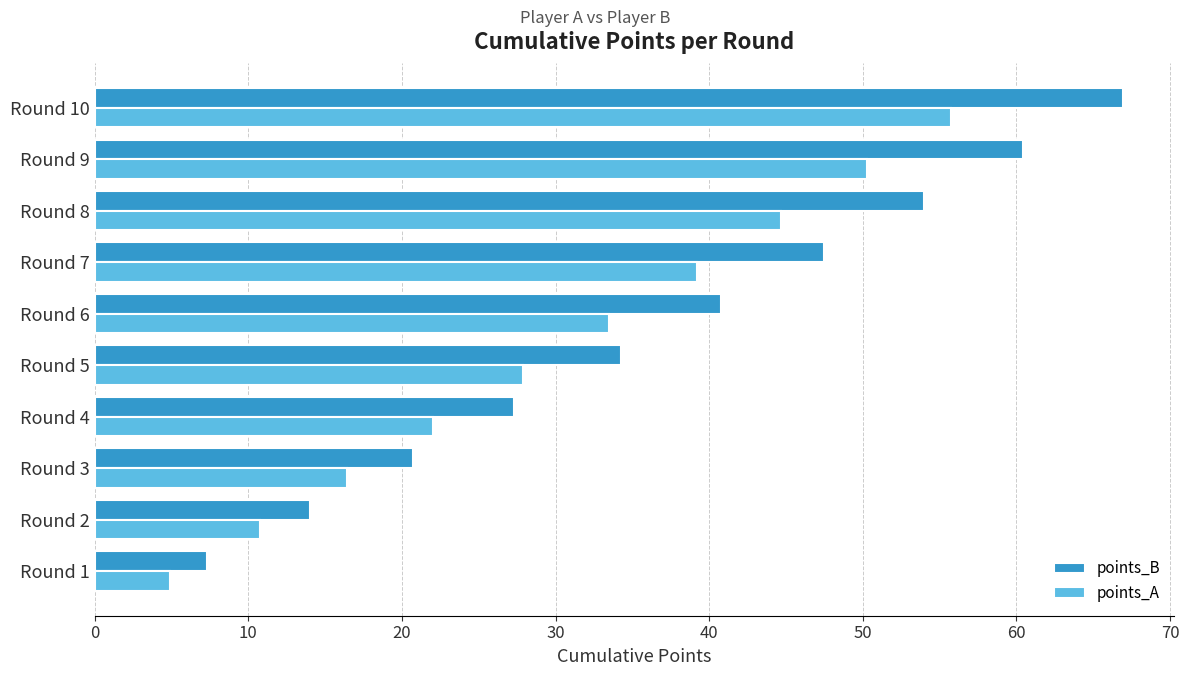

List the series in order of their peak value, highest first.

points_B, points_A